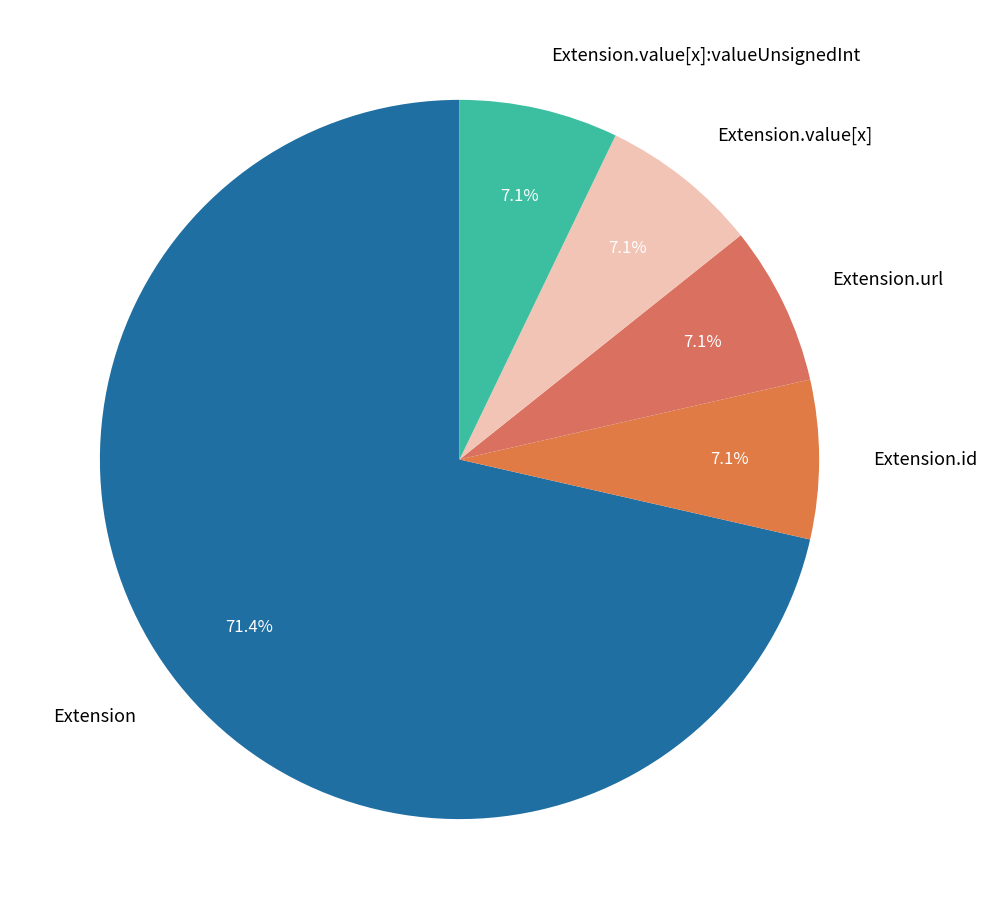

Count the number of slices in the pie.

5